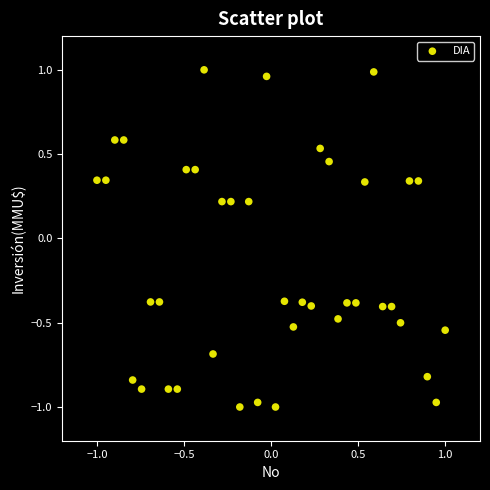

What is the range of Y values (max minus min)?

2.0